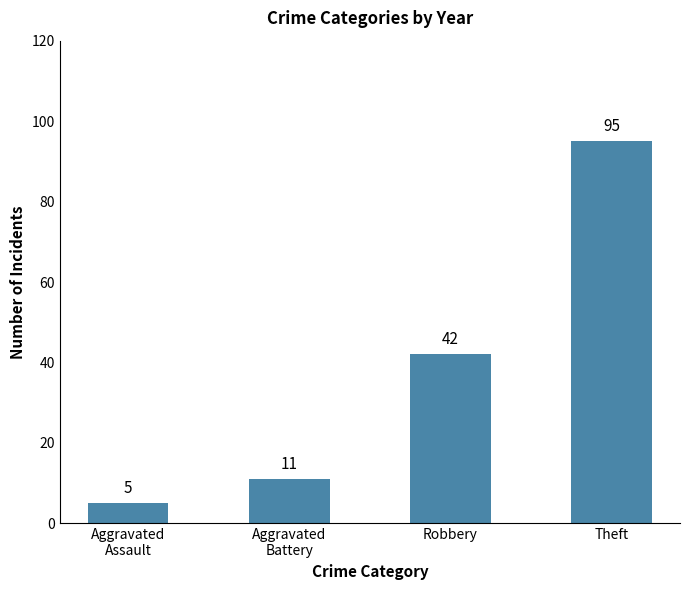

List the labels in order of value, smallest first.

Aggravated
Assault, Aggravated
Battery, Robbery, Theft